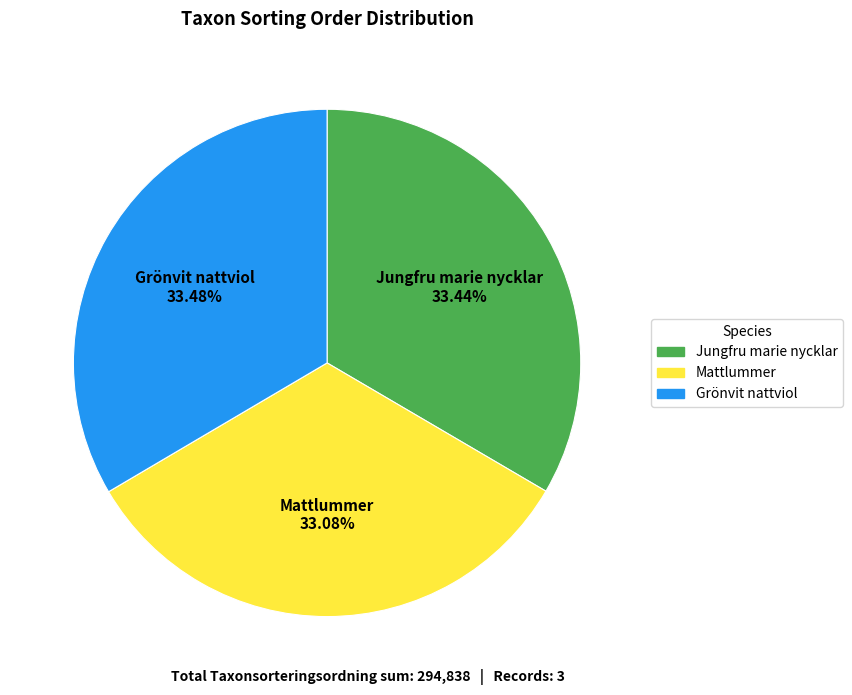

Is there any slice that represents more than half of the pie?

No